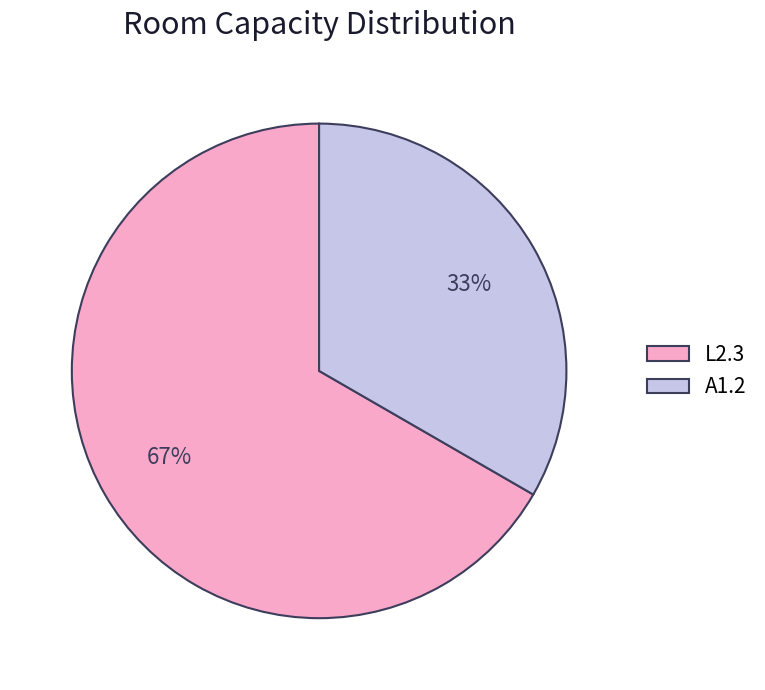

To the nearest percent, what is the average slice percentage?

50%